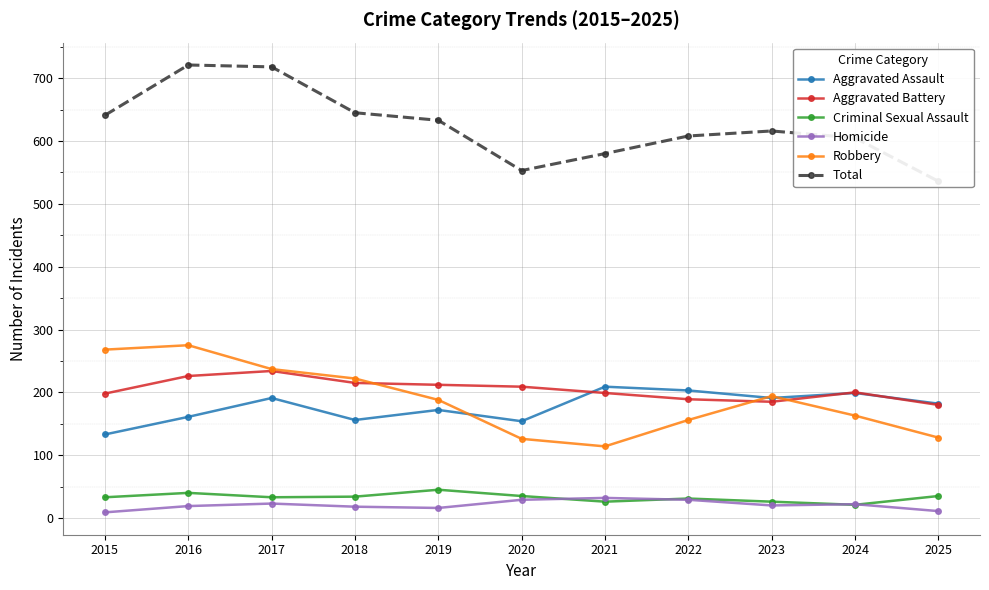

Which series has the largest range (max minus min)?

Total